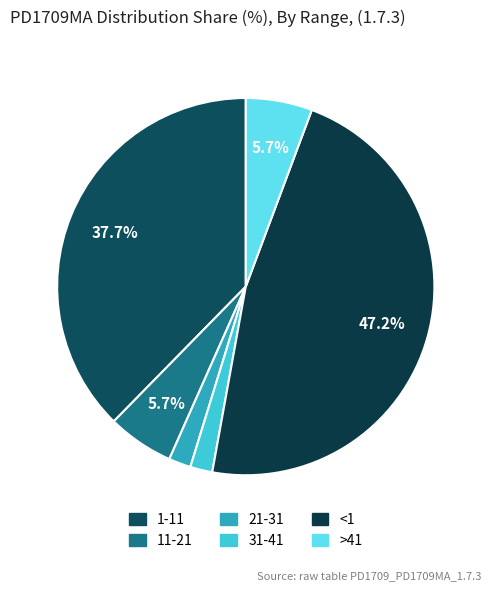

To the nearest percent, what is the combined percentage of >41 and 1-11?

43%